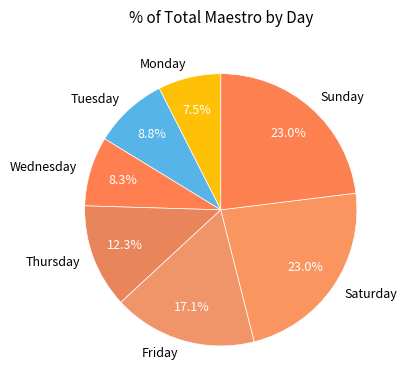

What portion of the pie excludes Sunday?

77.0%